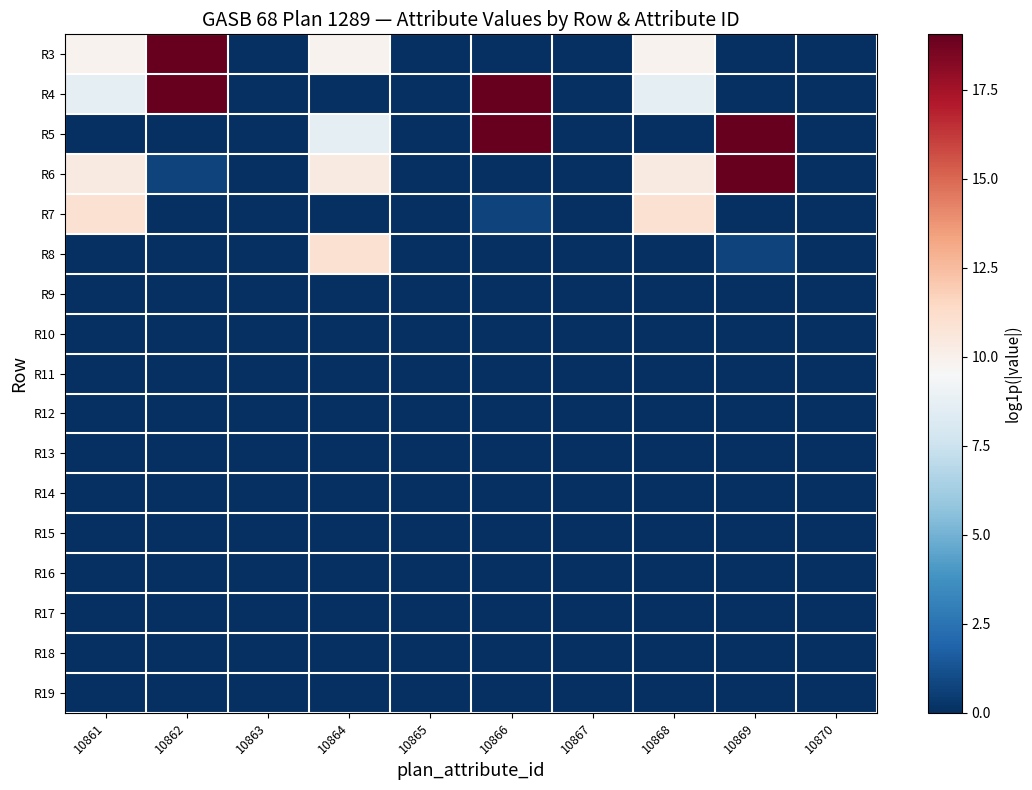

What is the difference between the highest and lowest values at 10869?

19.1